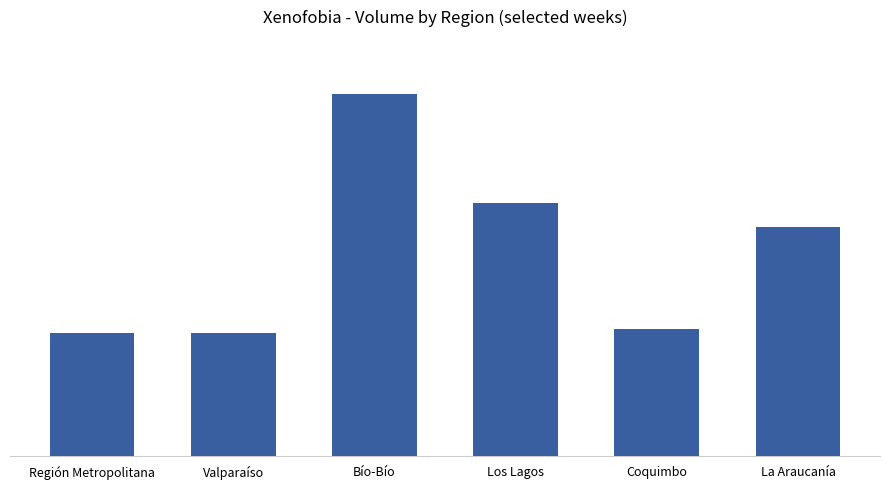

Does the chart contain stacked bars?

No